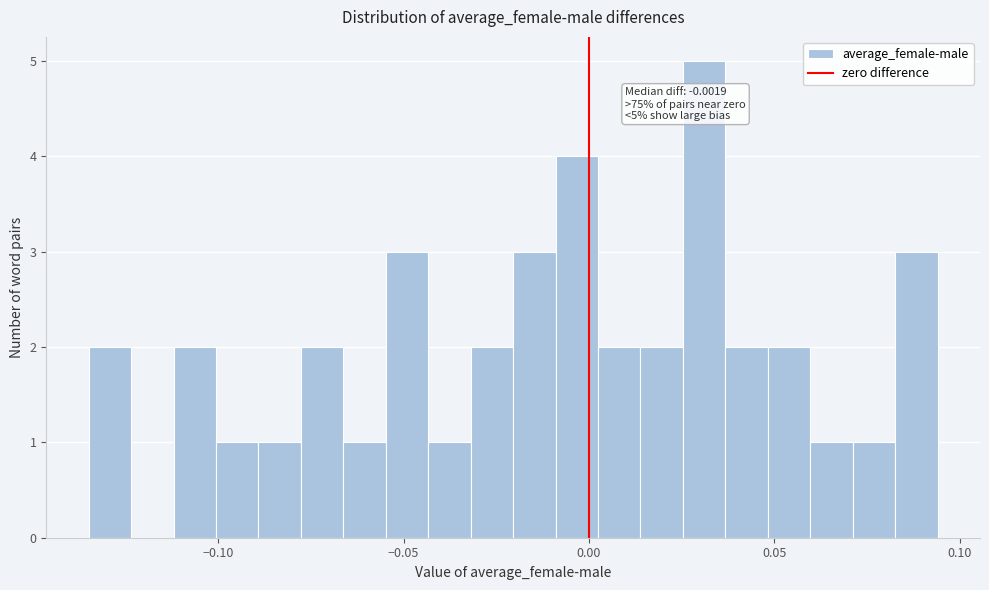

Around what value on the x-axis is the tallest bar? Give the approximate position of its centre, as read against the axis.

0.030